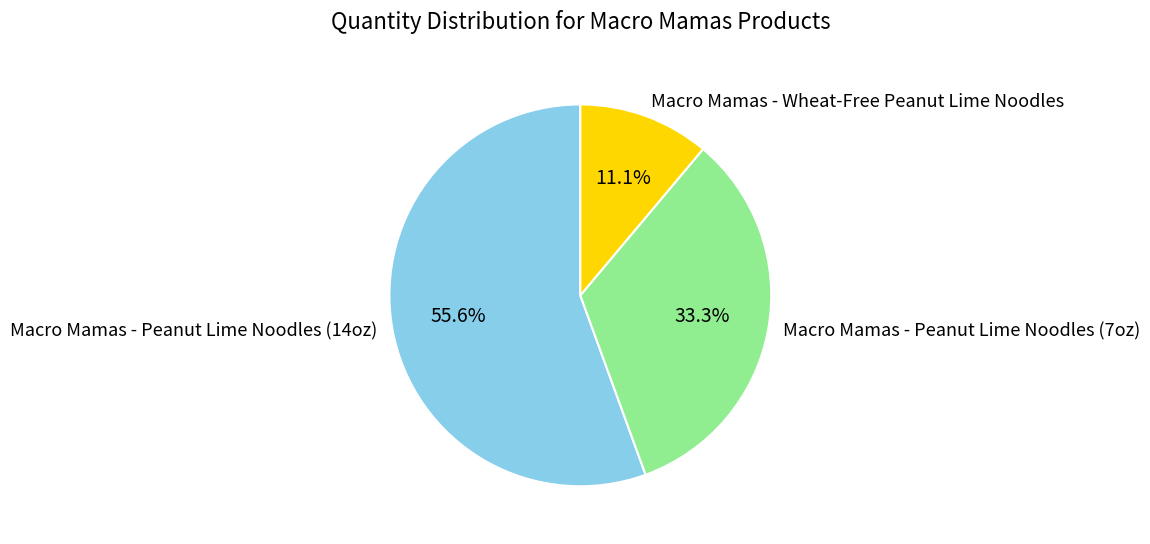

Which slice is the smallest?

Macro Mamas - Wheat-Free Peanut Lime Noodles